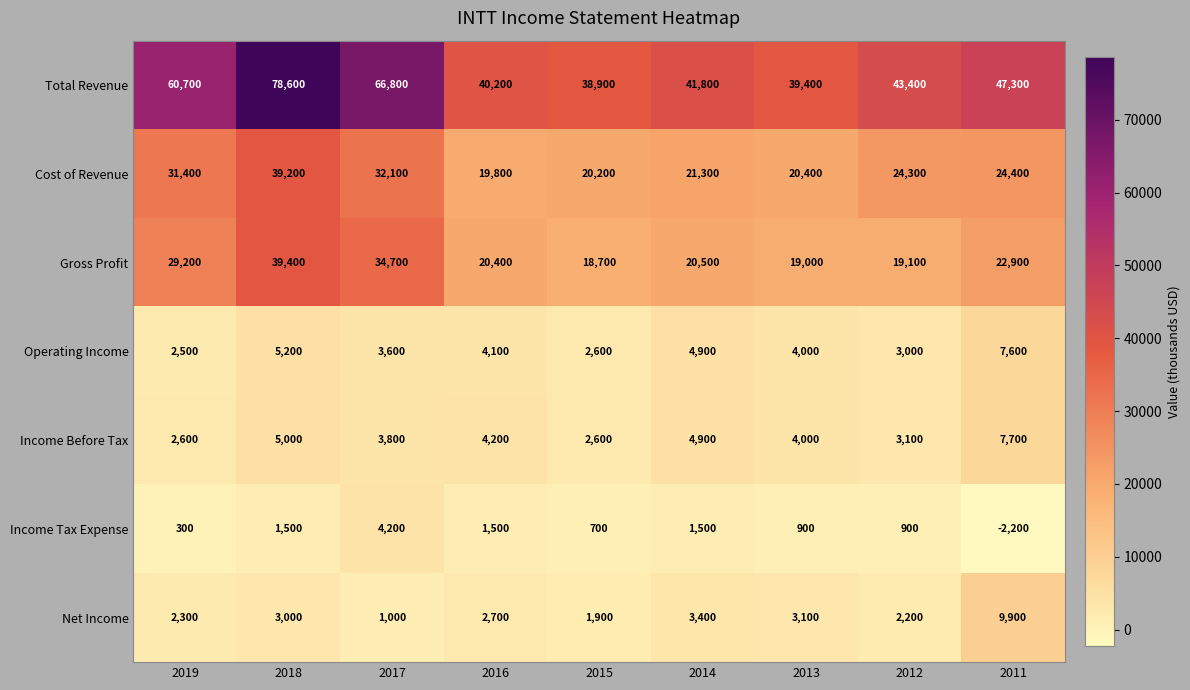

Where does the Cost of Revenue series first go above 24300?

2019